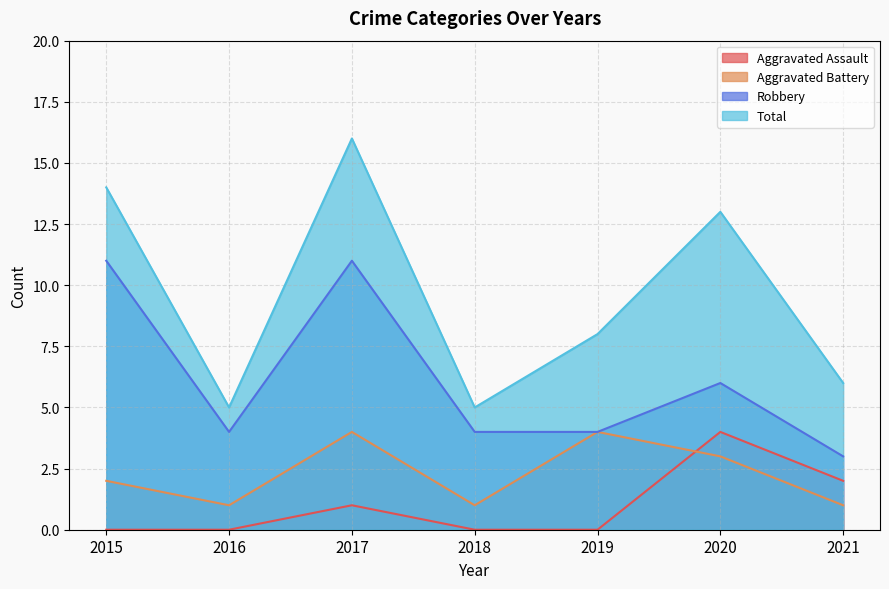

Which series changed the most between 2018 and 2021?

Aggravated Assault